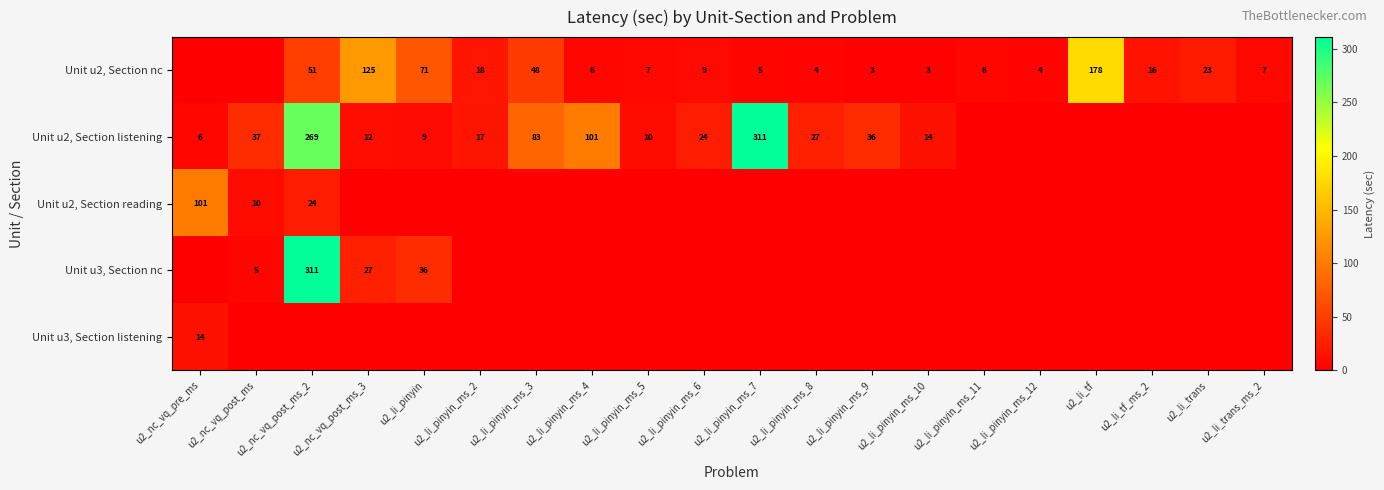

Is it true that Unit u3, Section nc equals 27 at u2_nc_vq_post_ms_3?

True